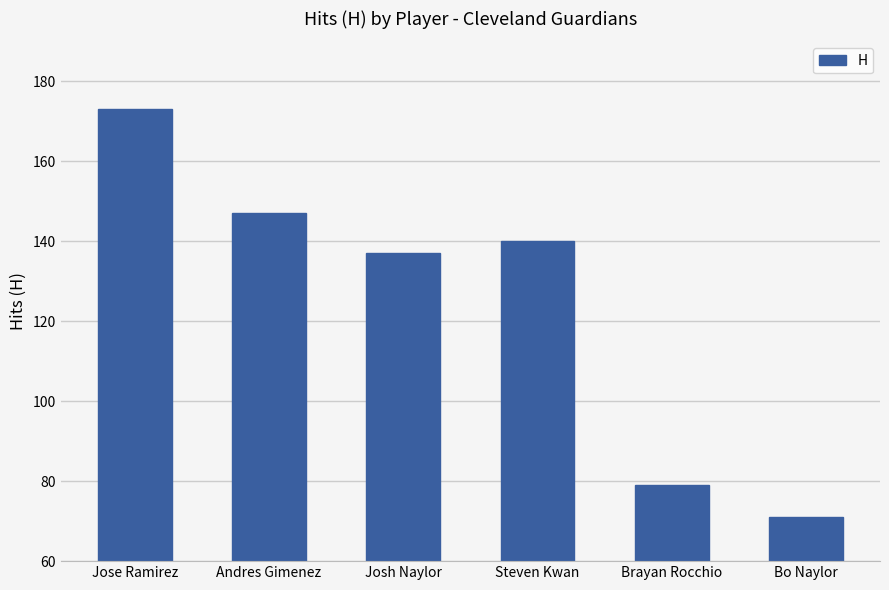

What is the sum of the values at Brayan Rocchio and Josh Naylor?

216